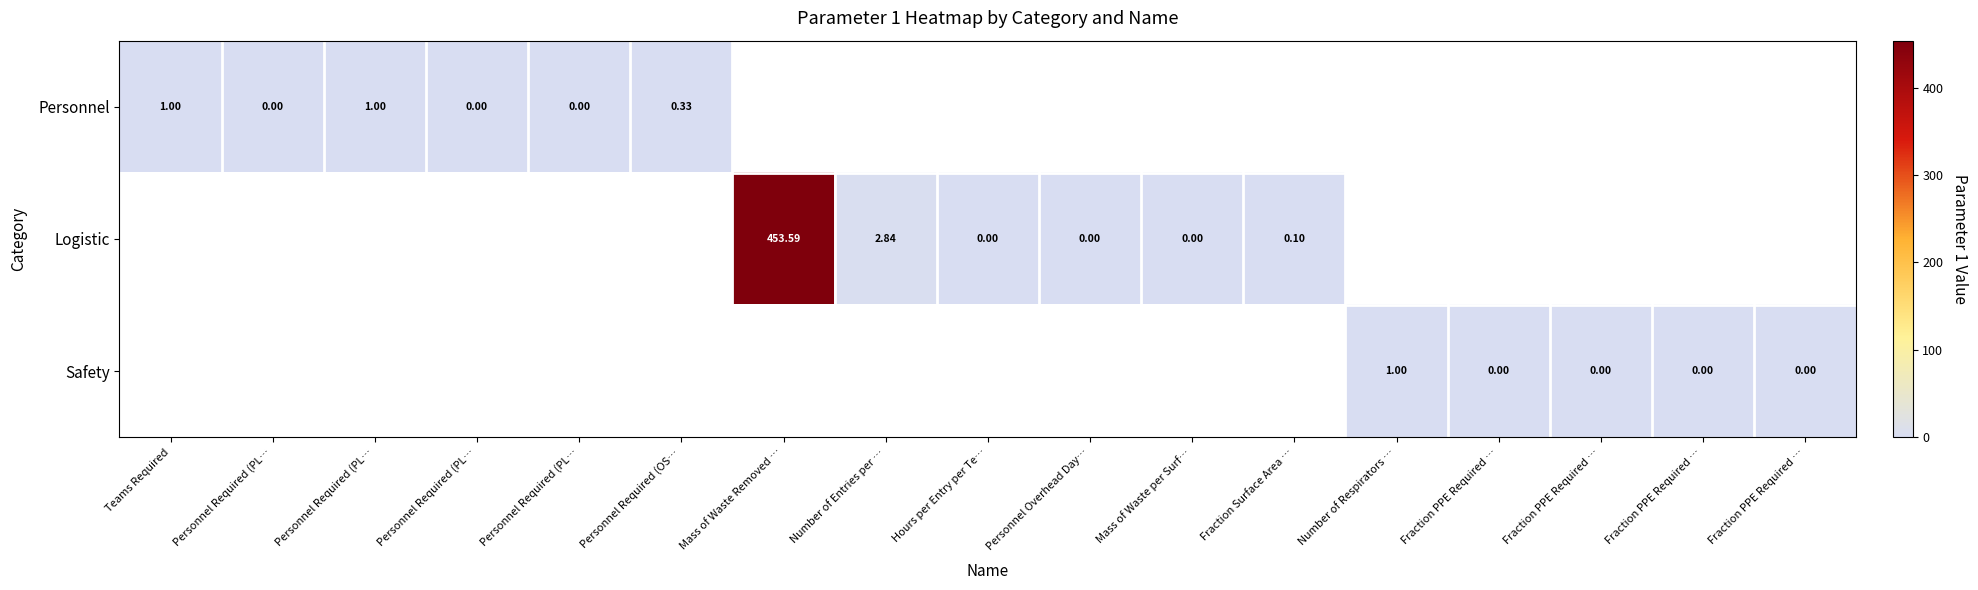

How many series are shown in this chart?

3